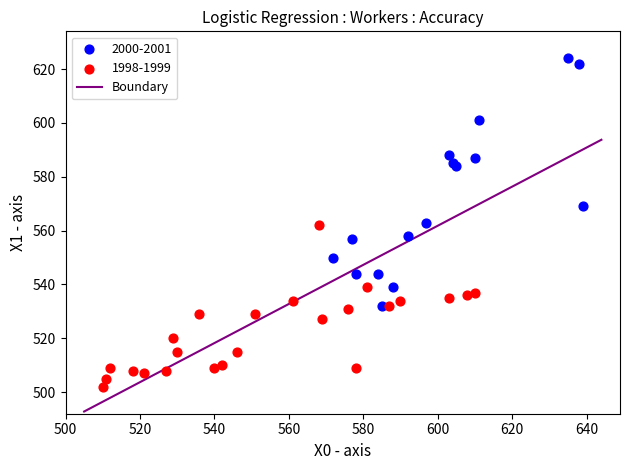

Which series contains the lowest Y value?

1998-1999